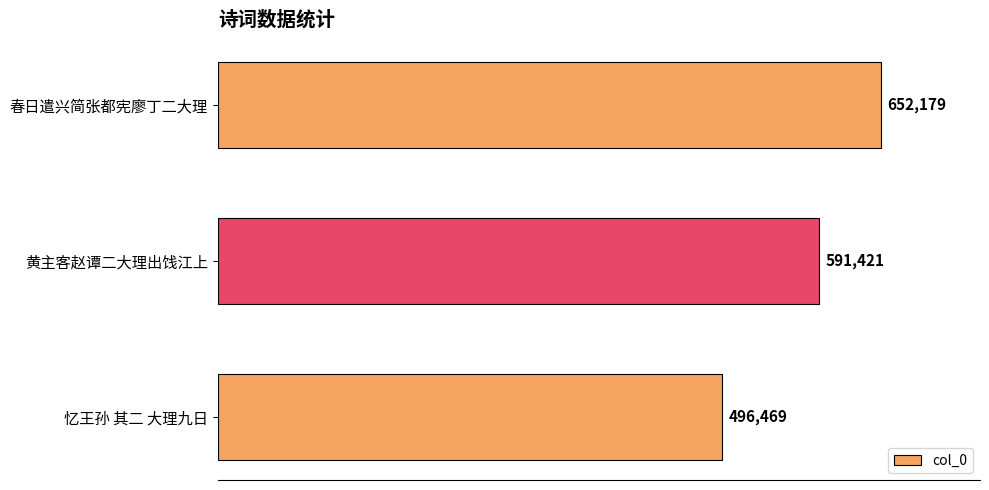

What is the average value?

580023